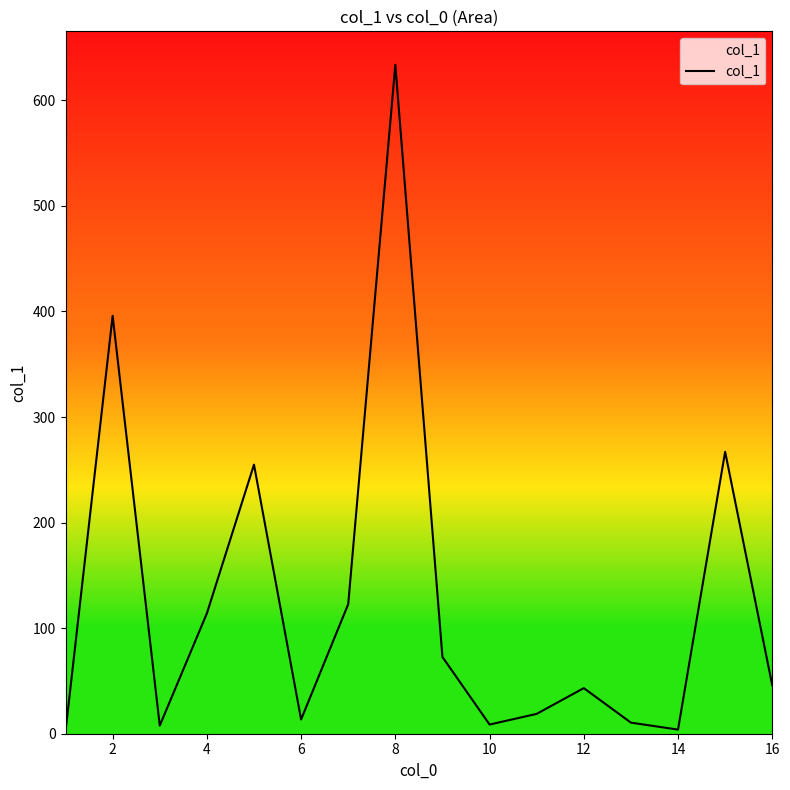

How many categories are shown in the chart?

16